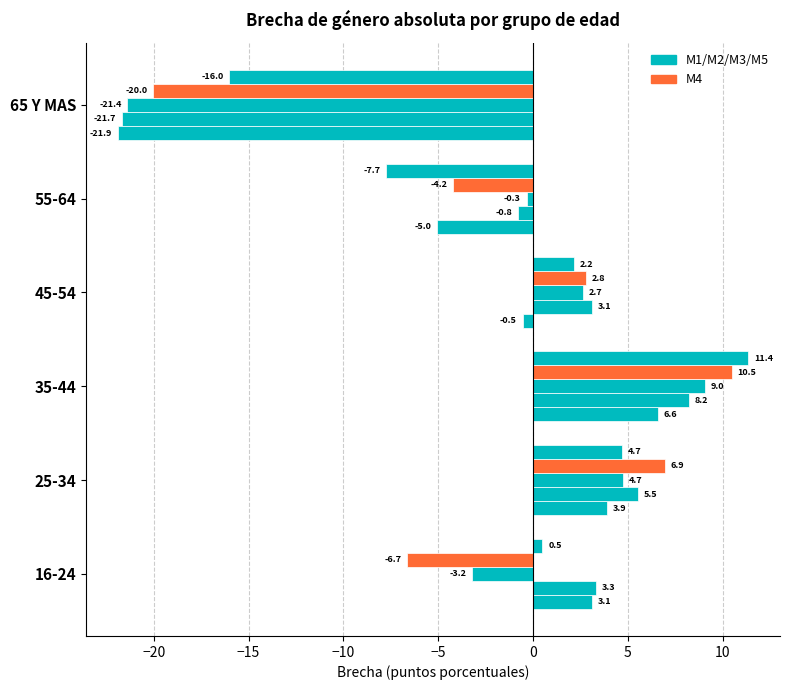

The value of M3 at 65 Y MAS is -8.5. True or false?

False